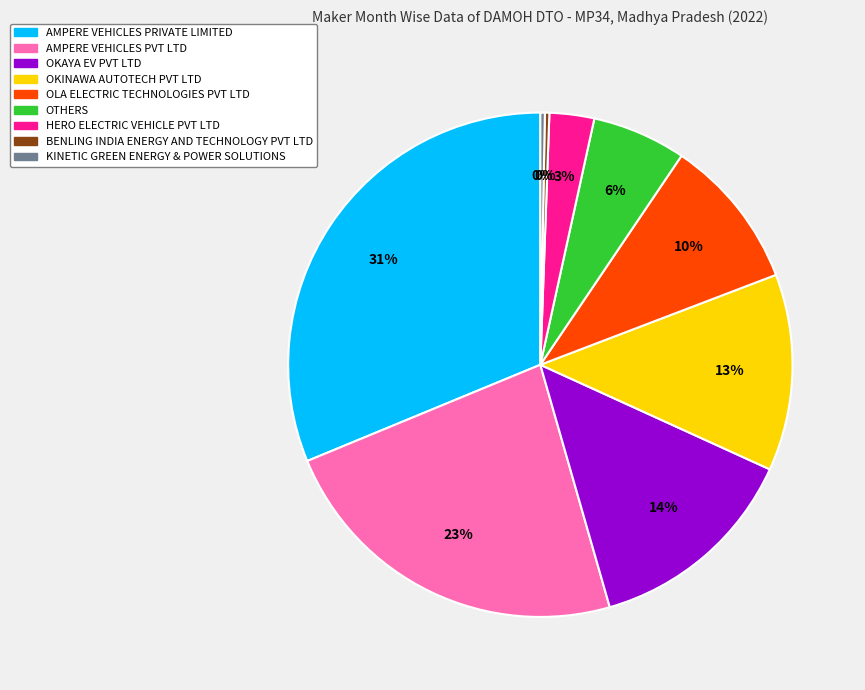

To the nearest percent, what percentage of the pie is AMPERE VEHICLES PRIVATE LIMITED?

31%